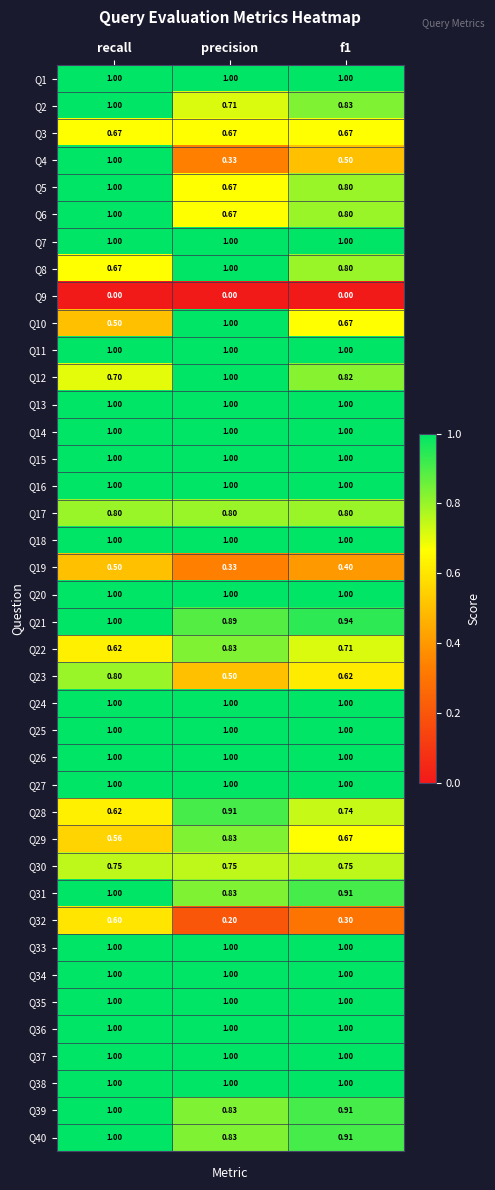

At which category is the sum across all series the highest?

recall